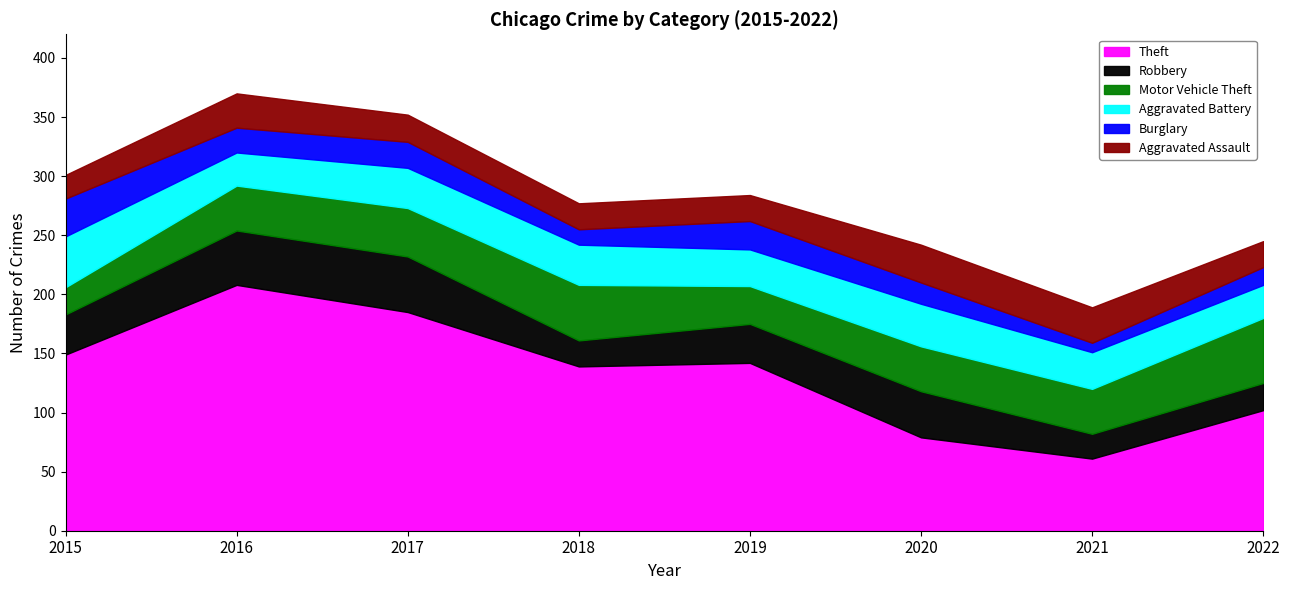

Which has a higher value, 2015 or 2016?

2016